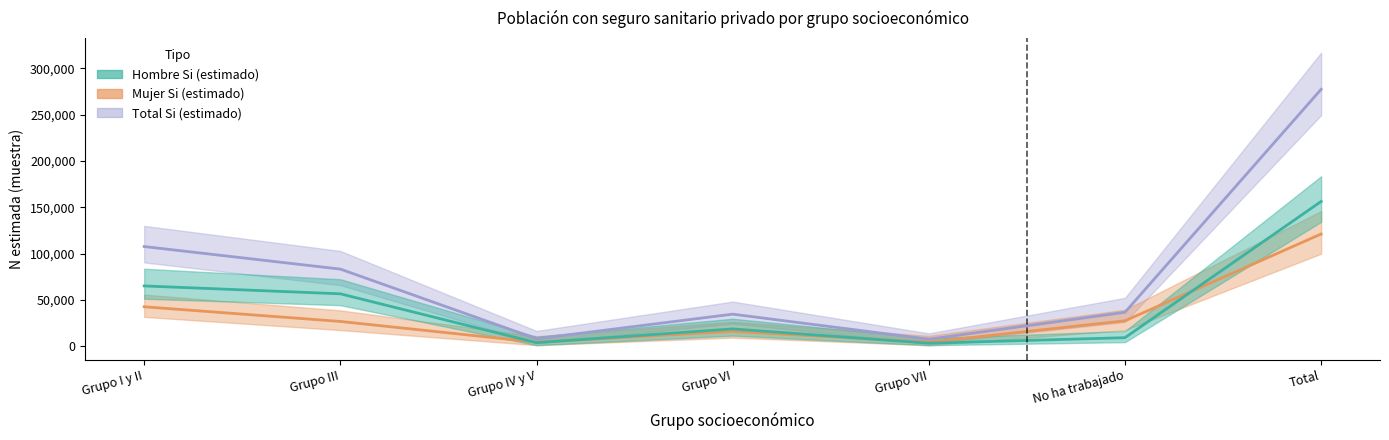

True or false: Hombre Si (estimado) and Total Si (estimado) cross at least once.

False